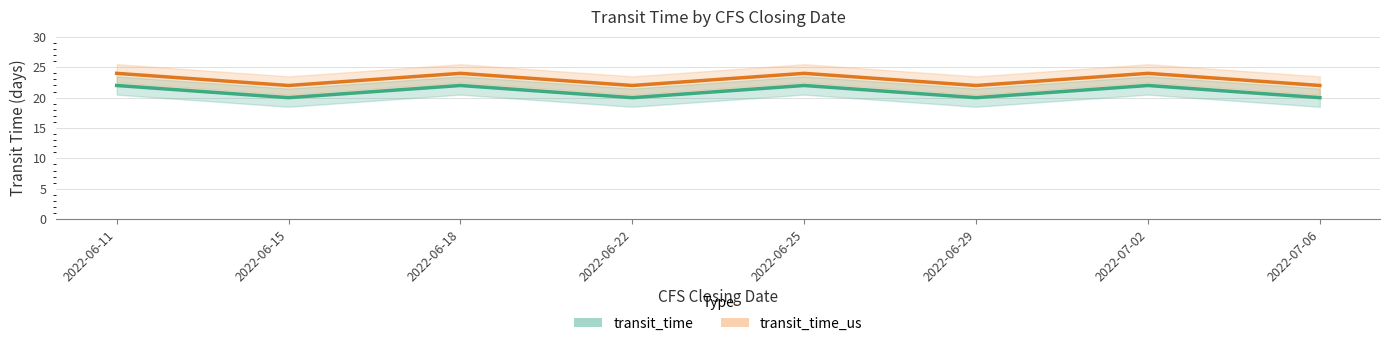

At which label is transit_time closest to 21?

2022-06-11